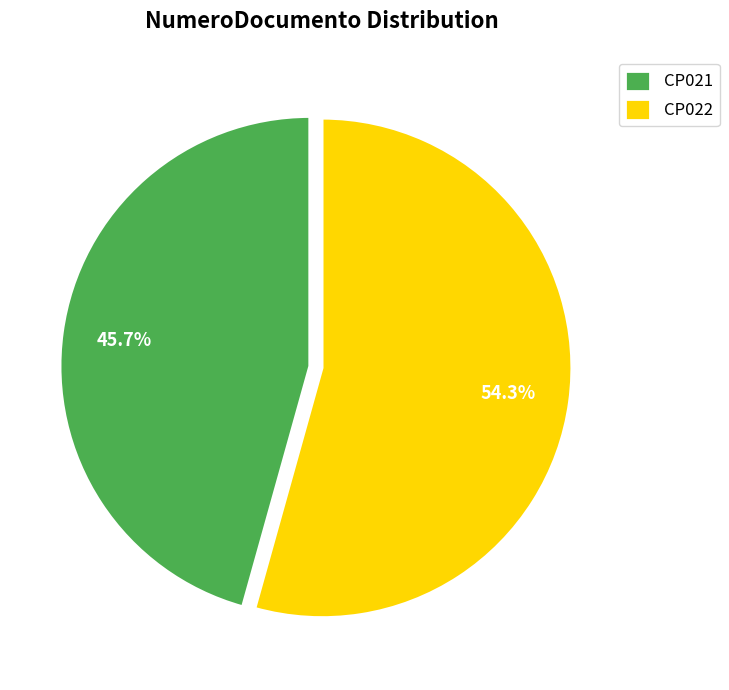

How many segments does this pie chart have?

2